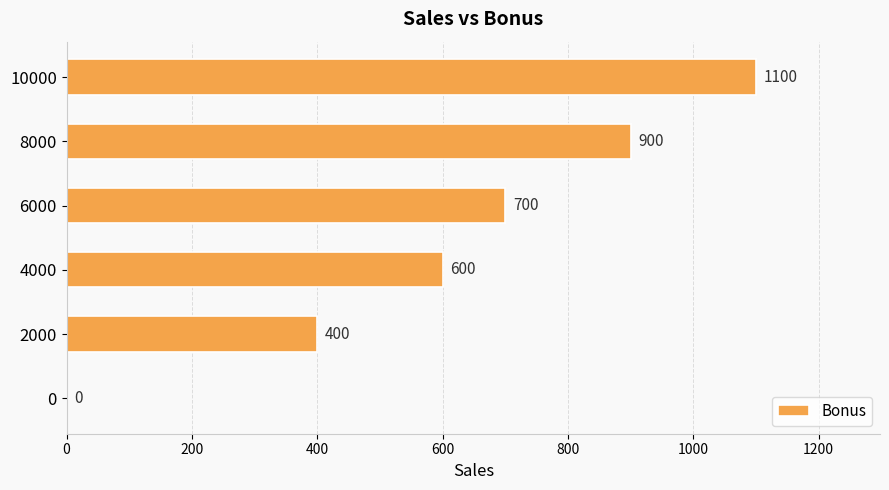

What value does the data have at 4000?

600